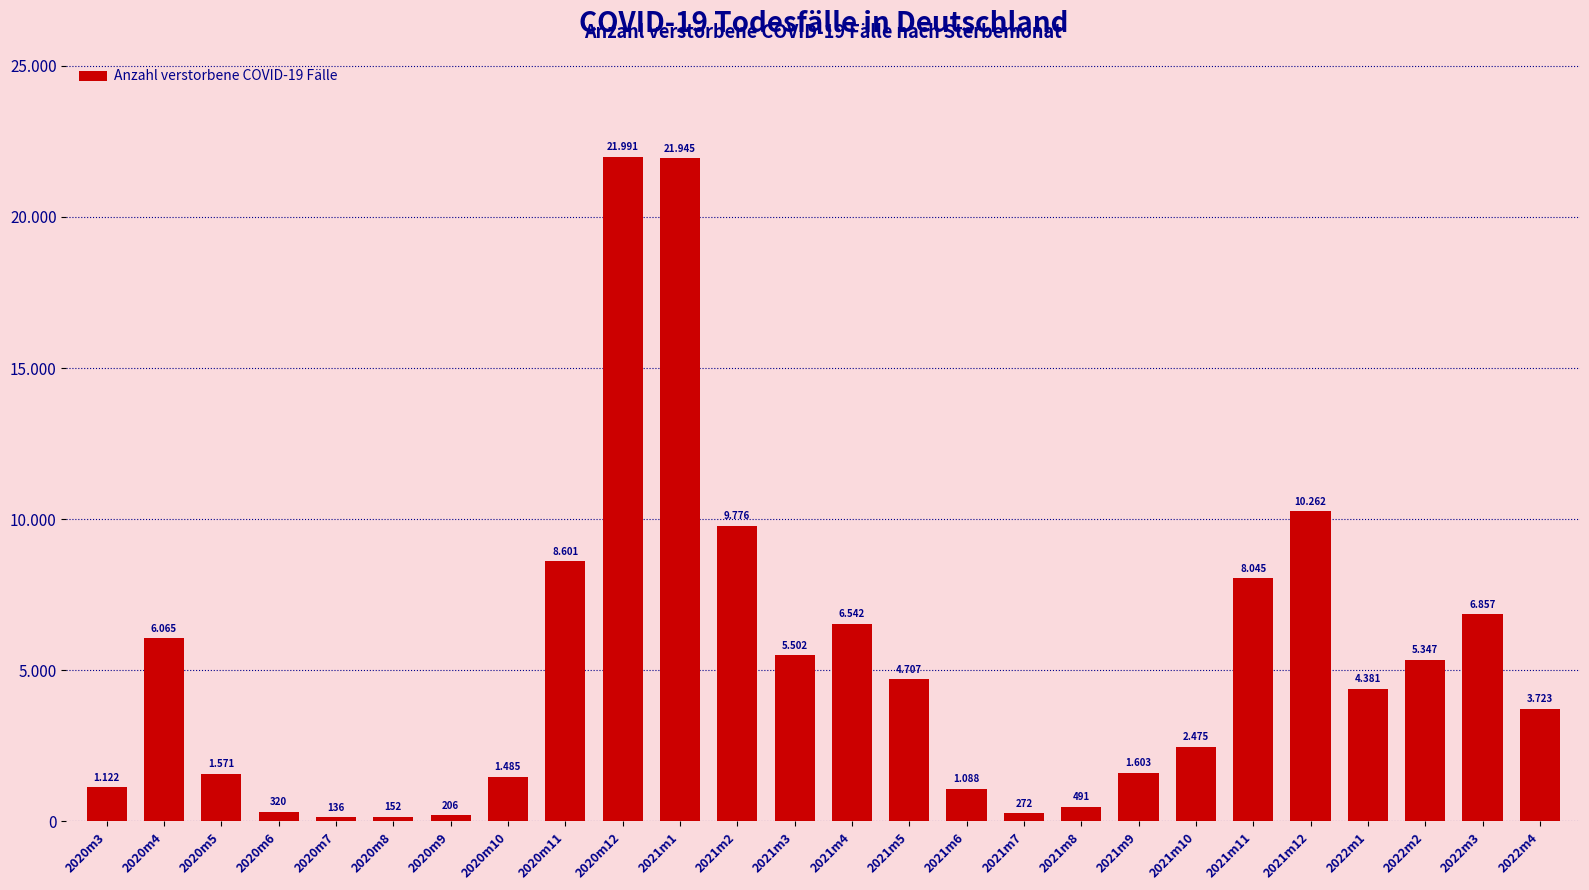

Does the chart contain any negative values?

No